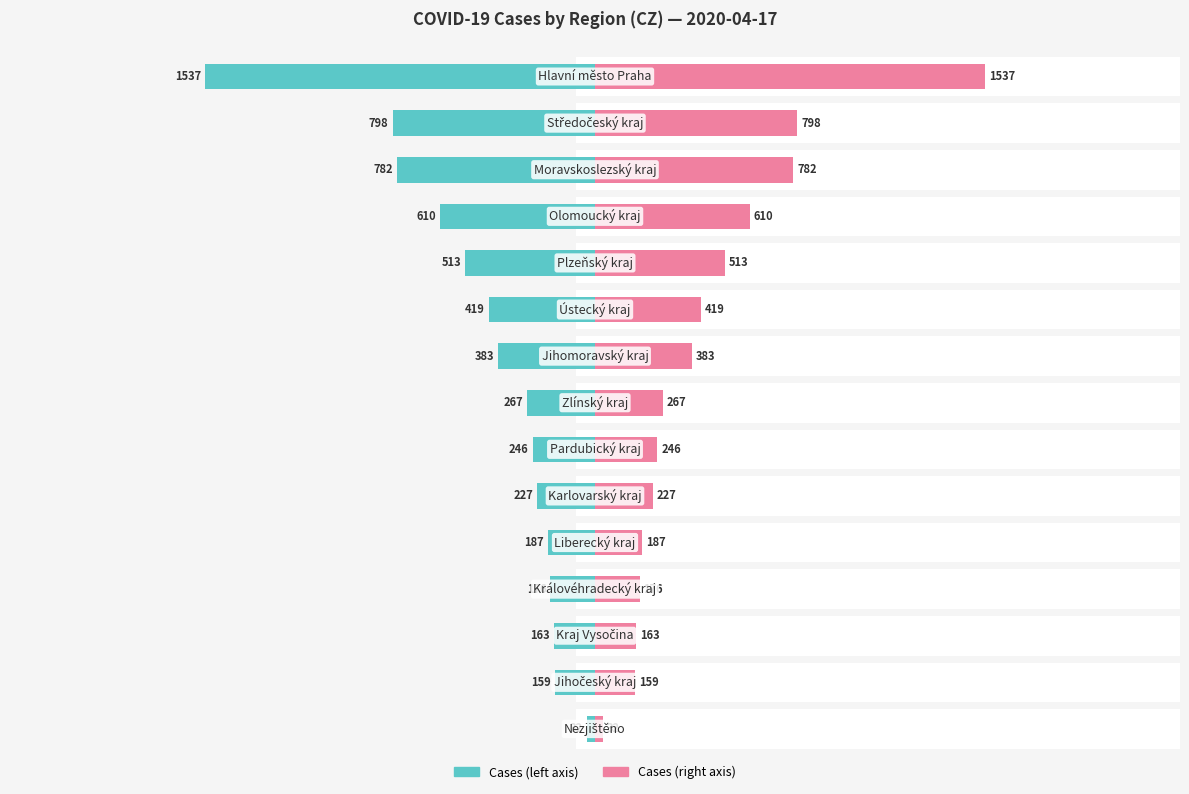

Rank the categories by cases (left) value from lowest to highest.

14, 13, 12, 11, 10, 9, 8, 7, 6, 5, 4, 3, 2, 1, 0